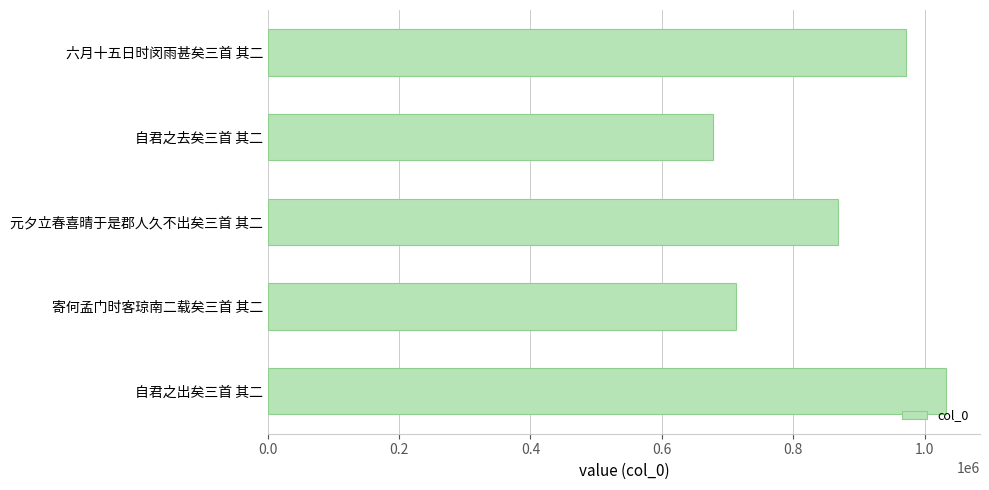

At which label is the value closest to 855593?

元夕立春喜晴于是郡人久不出矣三首 其二